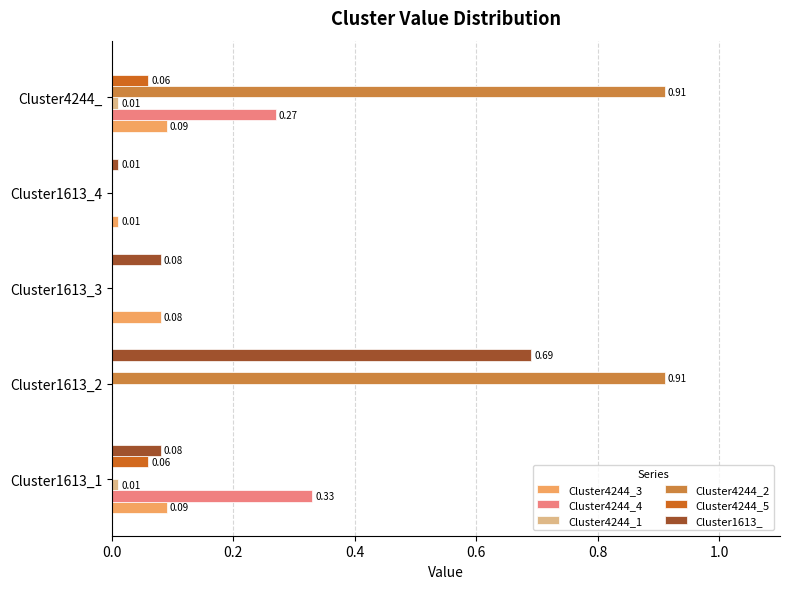

Between Cluster1613_2 and Cluster1613_3, which series saw the biggest shift?

Cluster4244_2